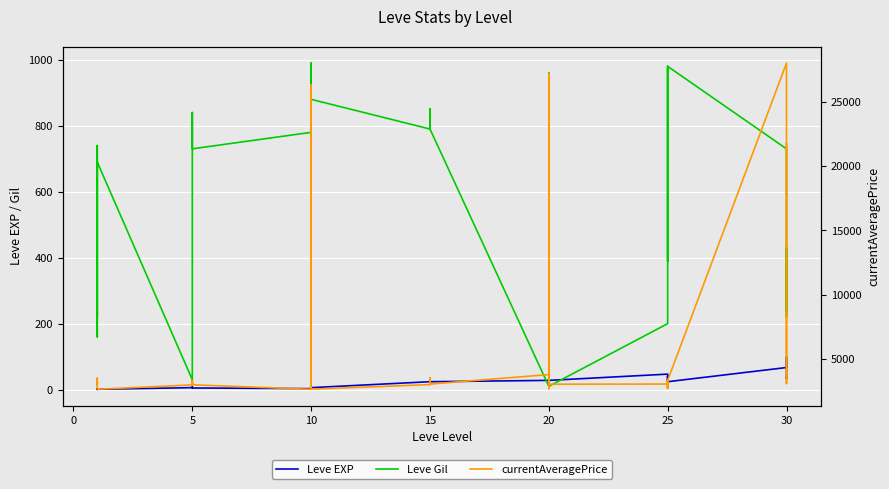

True or false: Leve EXP and Leve Gil intersect in this chart.

True